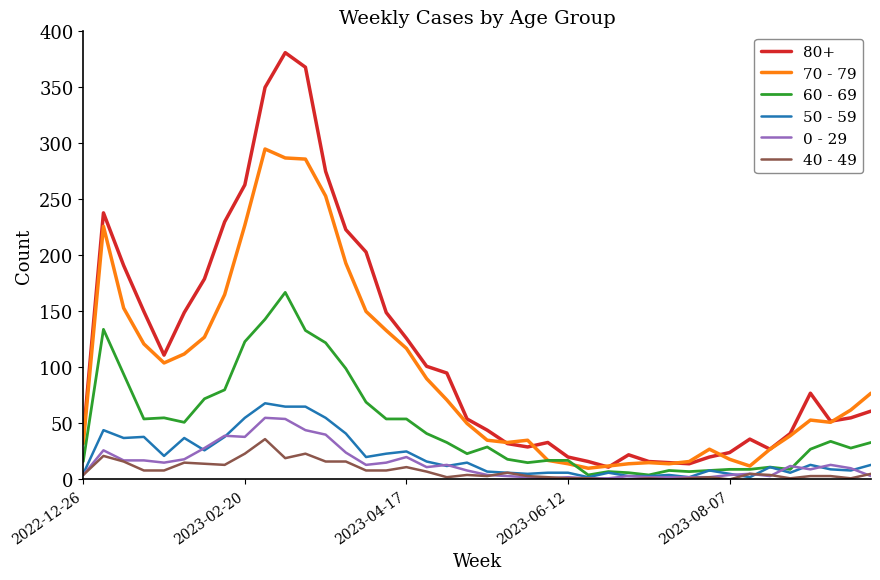

Which series has the widest spread of values?

80+